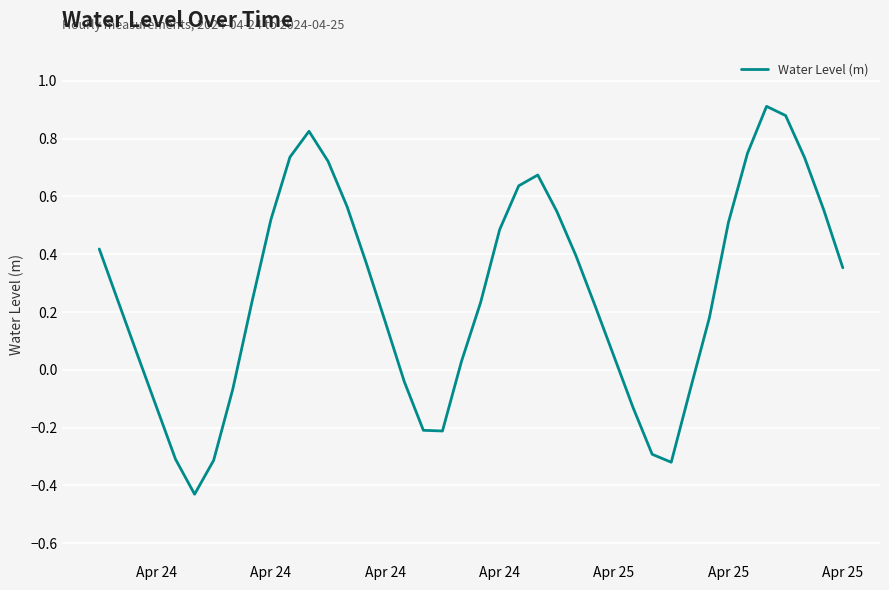

What is the difference between the maximum and minimum values?

1.3